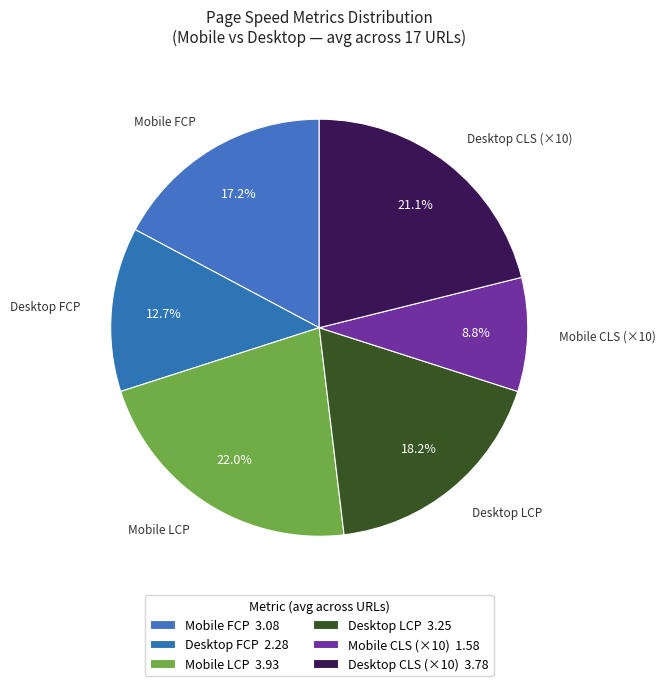

Count the number of slices in the pie.

6